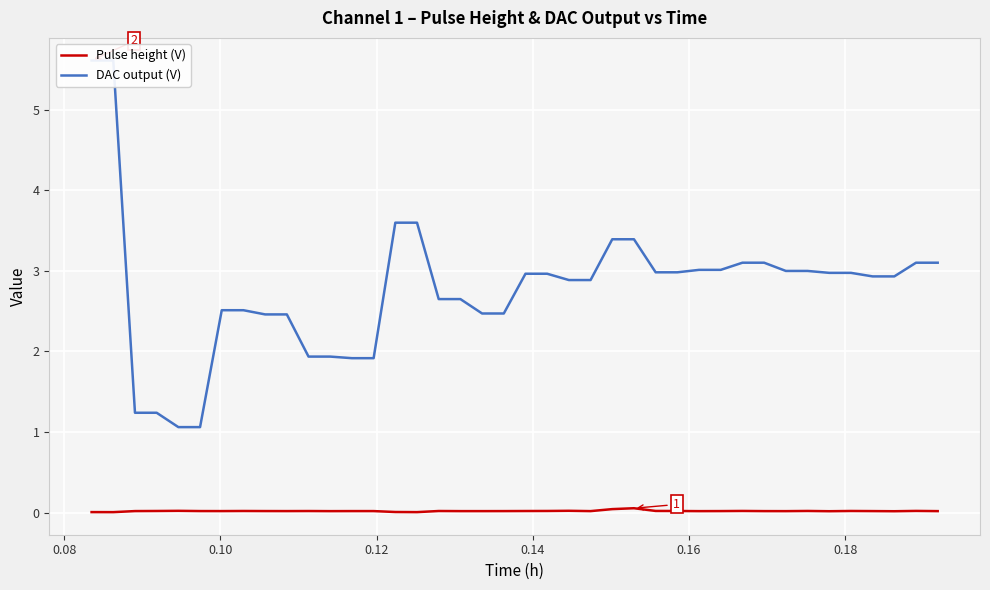

How many values in the DAC output (V) series are below 2?

8